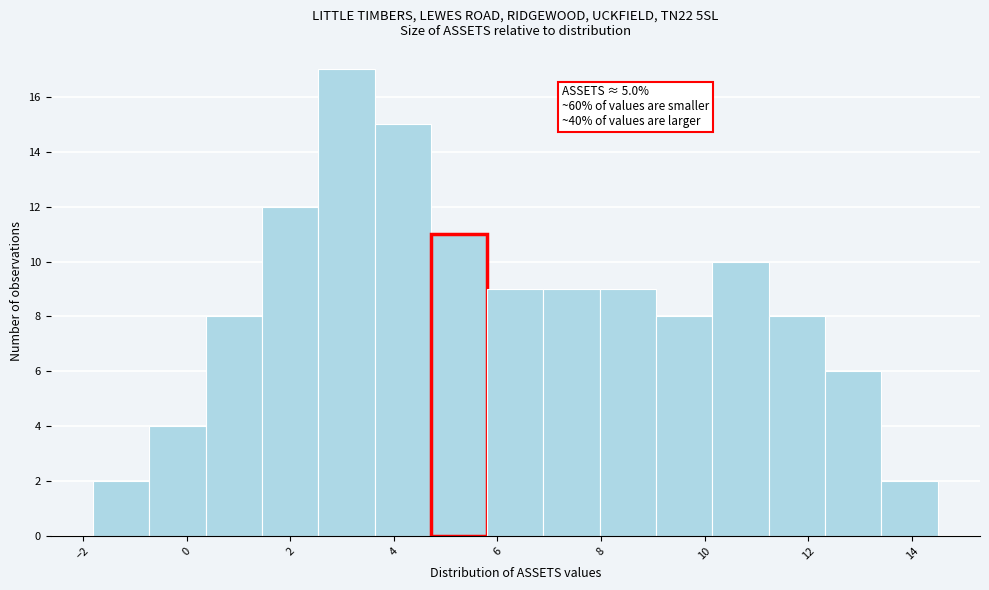

Over which range of the x-axis is the bar tallest?

2.6 to 3.6